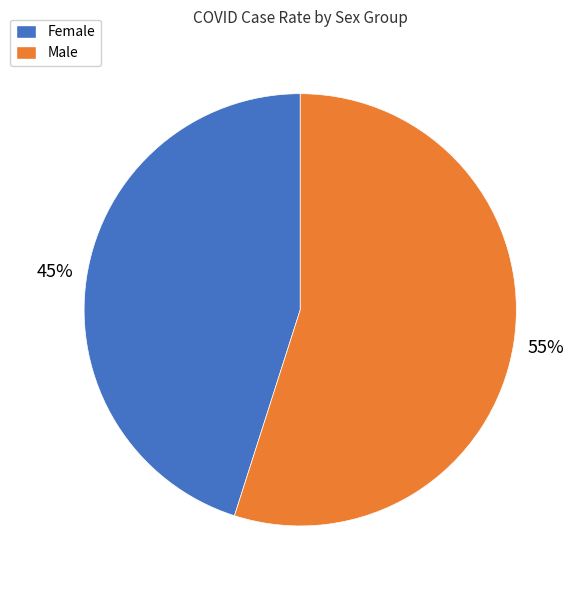

Rank the categories by value from lowest to highest.

Female, Male